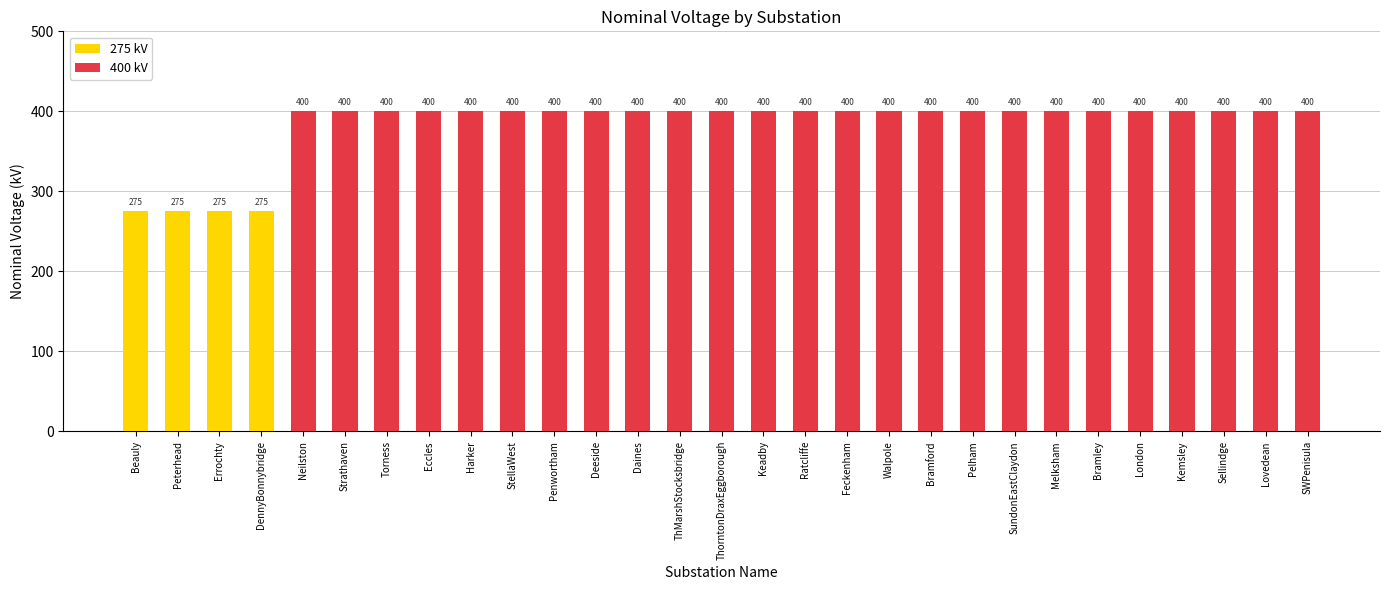

What is the sum of all values?

11100